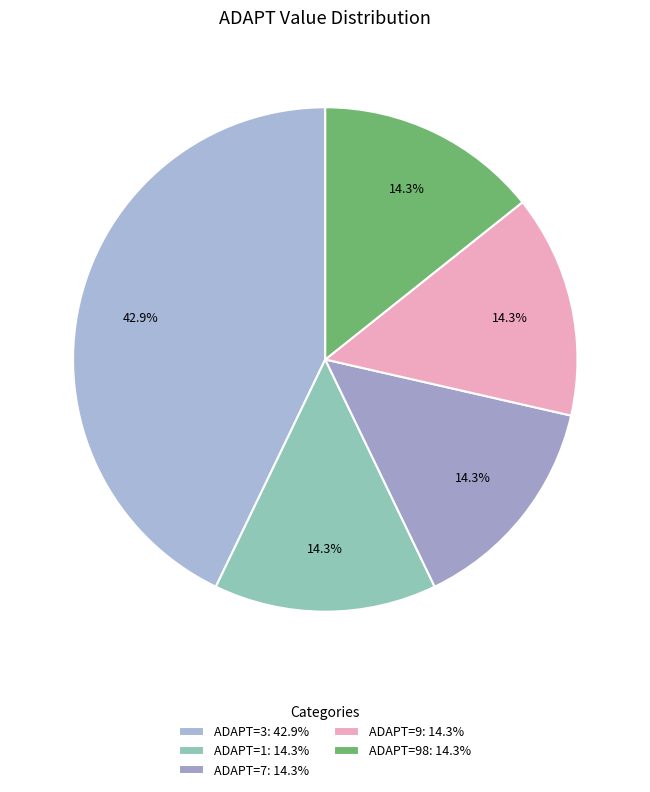

What is the smallest slice in the pie chart?

7232 (ADAPT=1)